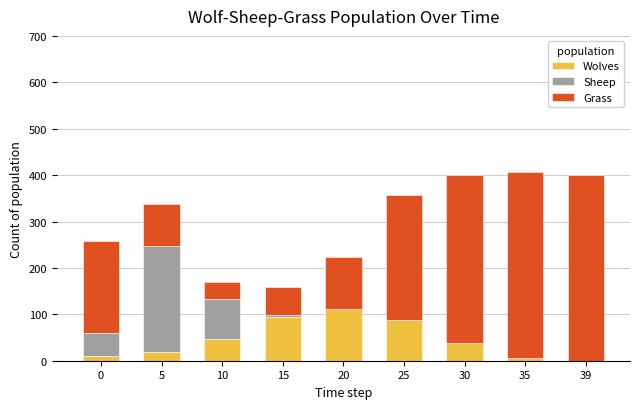

True or false: Wolves has a value of 111 at 20.

True